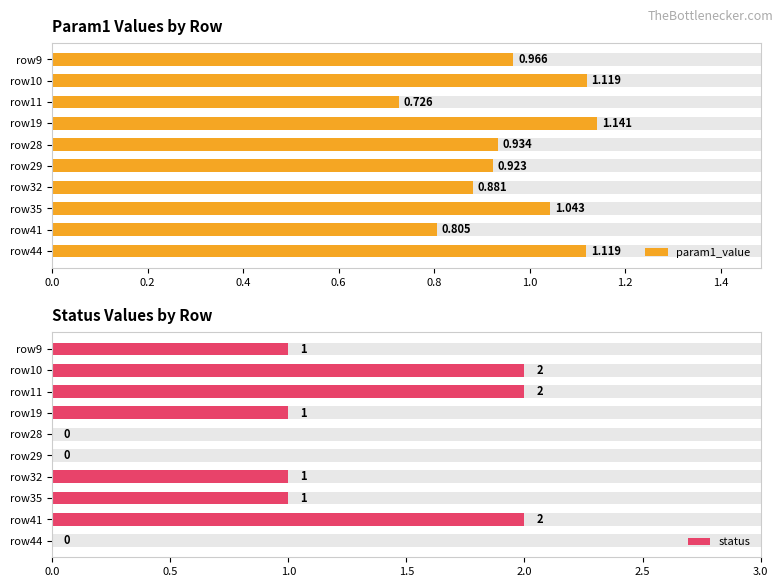

What is the difference between the param1_value values at row29 and row44?

0.2